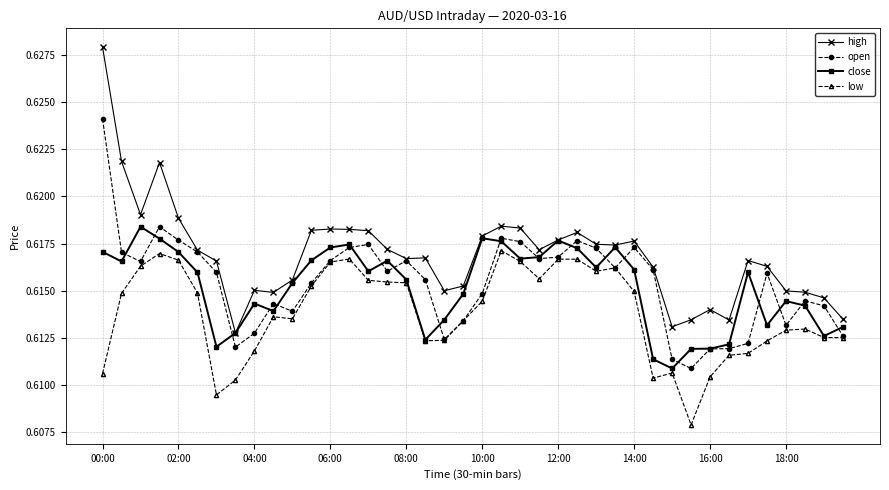

Which series has the widest spread of values?

high